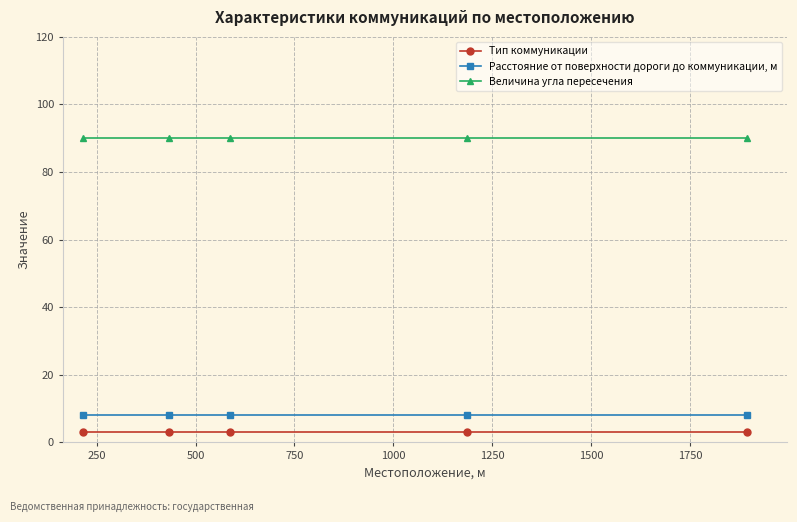

Reading right to left, transcribe all the data shown in this chart.

Тип коммуникации: 3	3	3	3	3
Расстояние от поверхности дороги до коммуникации, м: 8	8	8	8	8
Величина угла пересечения: 90	90	90	90	90